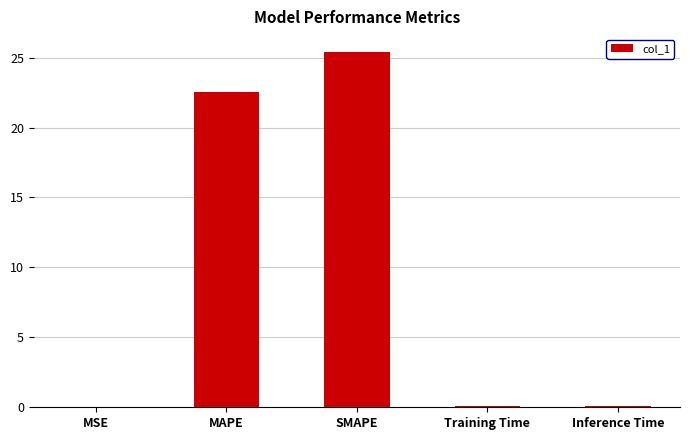

What is the sum of the values at Inference Time and MAPE?

22.6